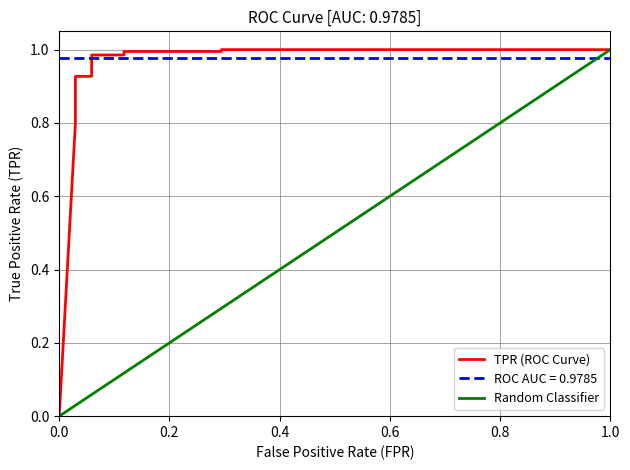

Reading right to left, transcribe all the data shown in this chart.

1=1.0	0.2941176470588235=1.0	0.2941176470588235=1.0	0.1176470588235294=1.0	0.1176470588235294=1.0	0.05882352941176471=1.0	0.05882352941176471=0.9	0.02941176470588235=0.9	0.02941176470588235=0.9	0.02941176470588235=0.8	0.02941176470588235=0.8	0=0.0